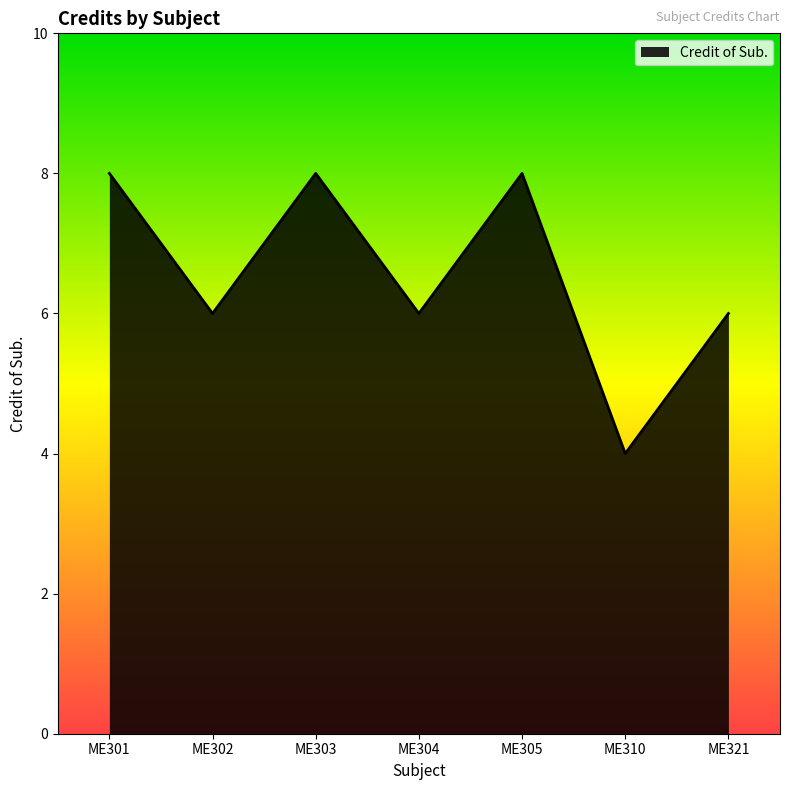

What is the difference between the maximum and minimum values?

4